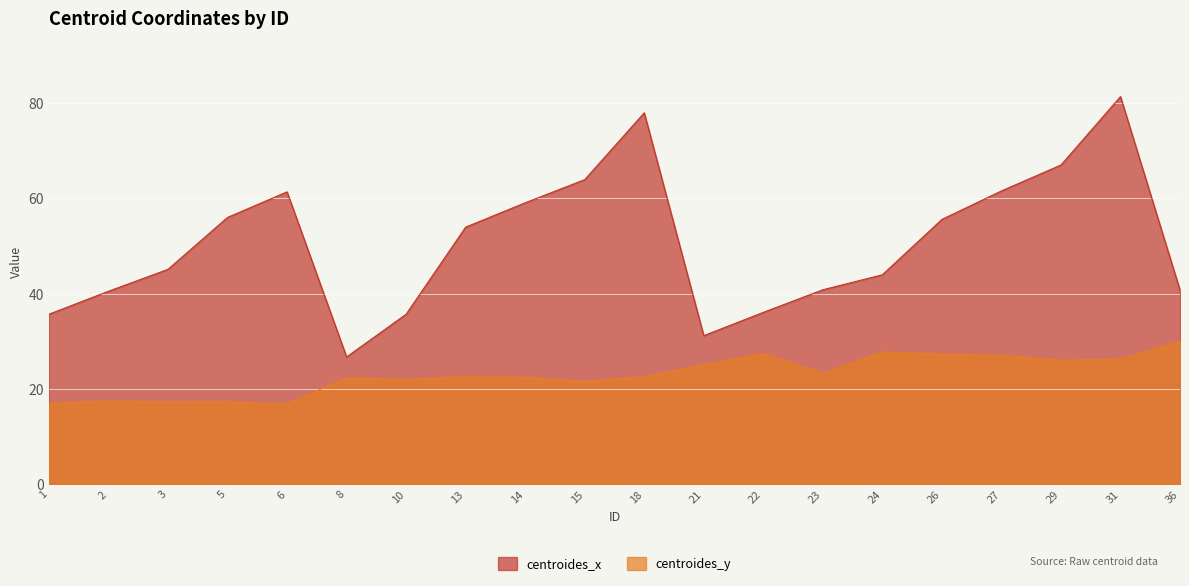

What is the sum of the centroides_x values at 23 and 3?

85.9